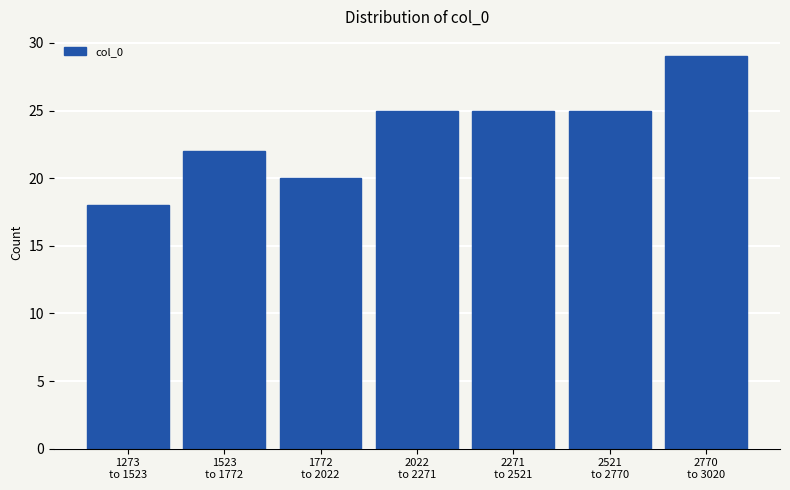

Reading right to left, what are all the values shown in this chart?

29	25	25	25	20	22	18